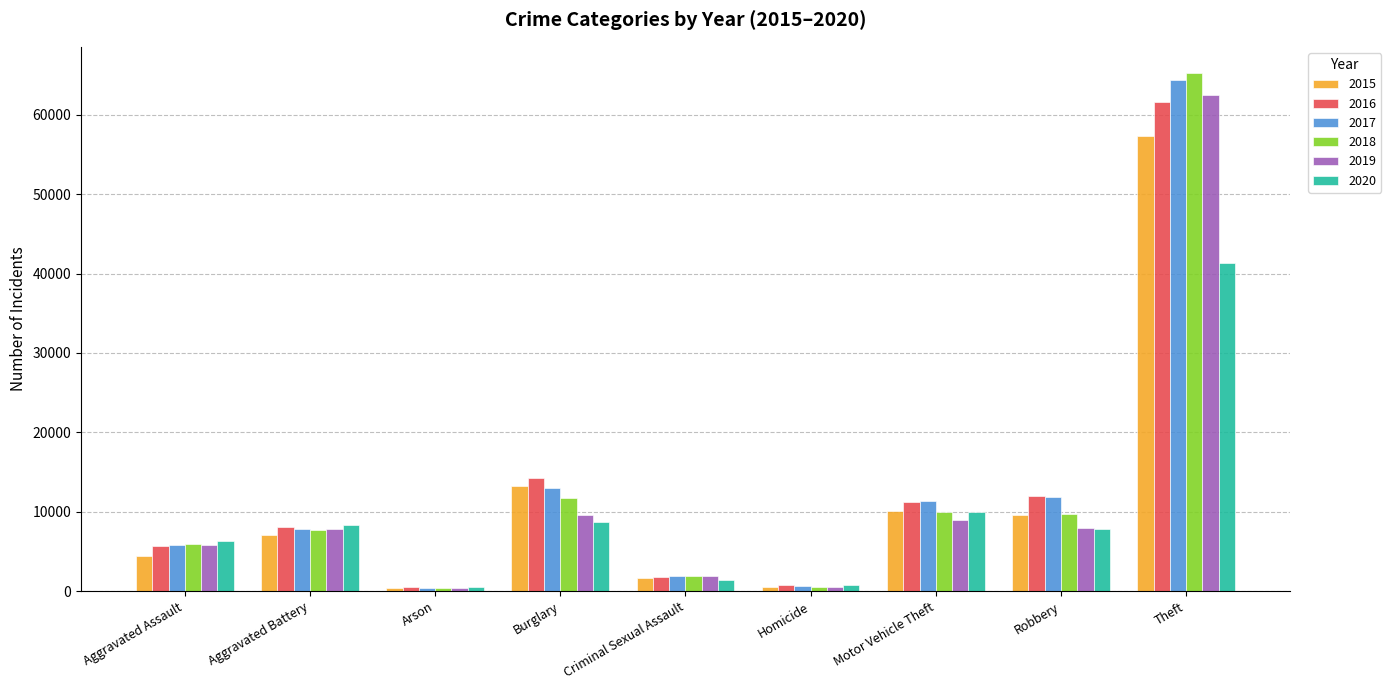

The 2017 series shows 7845 at Aggravated Battery. True or false?

True